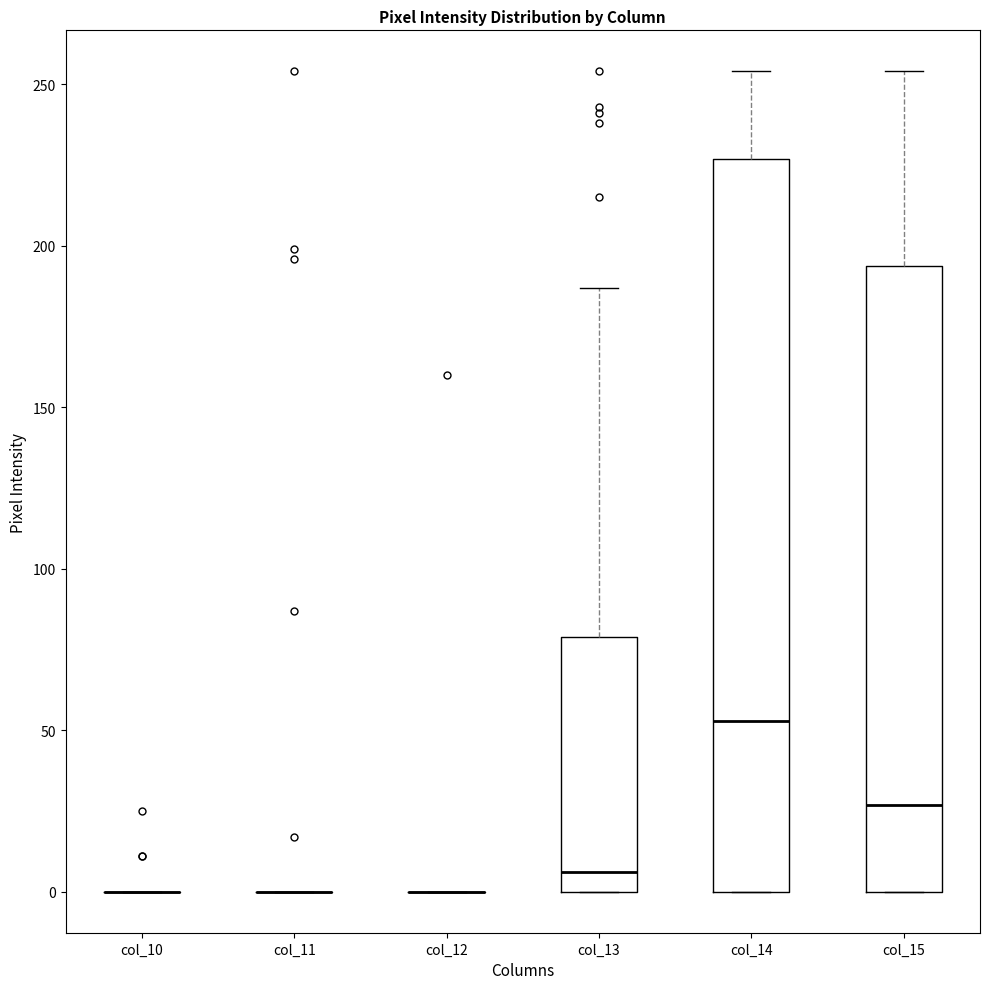

Reading left to right, transcribe this box plot: for each box, give where its median line is, the range the box spans, and where its two whiskers end, as read against the y-axis. The values are not printed on the chart, so give them approximately, as read against the axis.

col_10: box collapsed to a line at 0, whiskers 0 to 0
col_11: box collapsed to a line at 0, whiskers 0 to 0
col_12: box collapsed to a line at 0, whiskers 0 to 0
col_13: median 5, box 0 to 80, whiskers 0 to 185
col_14: median 55, box 0 to 225, whiskers 0 to 255
col_15: median 25, box 0 to 195, whiskers 0 to 255